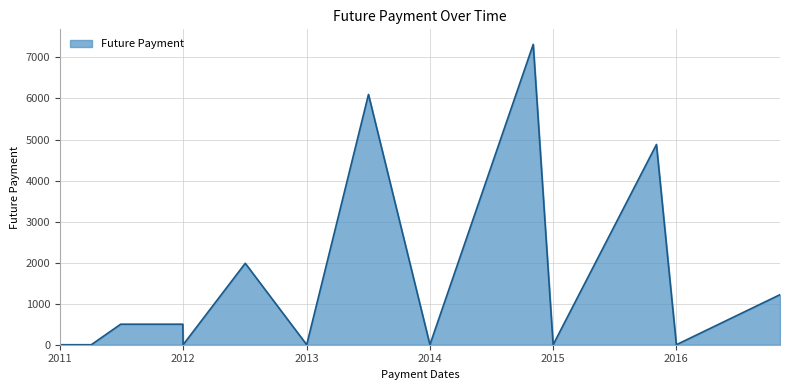

What is the maximum value shown in the chart?

7318.5